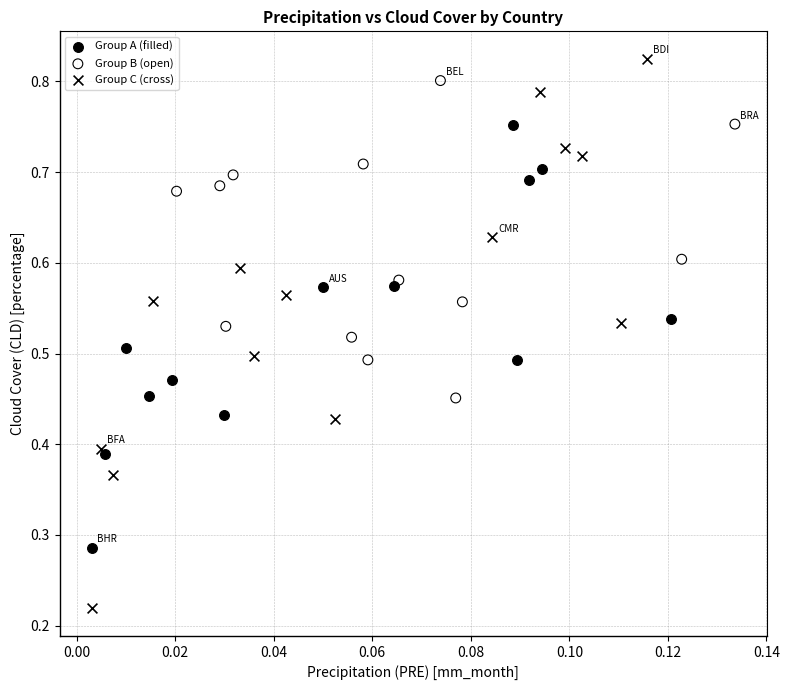

Which series has the largest Y range (max minus min)?

Group C (cross)